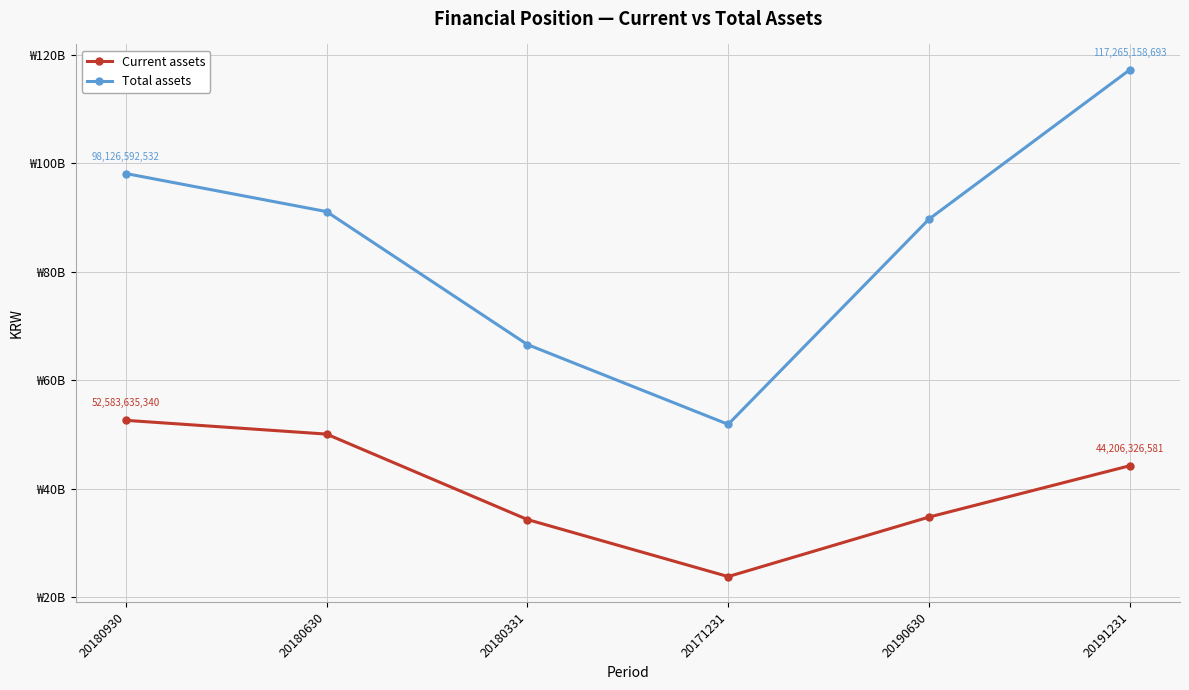

True or false: Total assets and Current assets intersect in this chart.

False